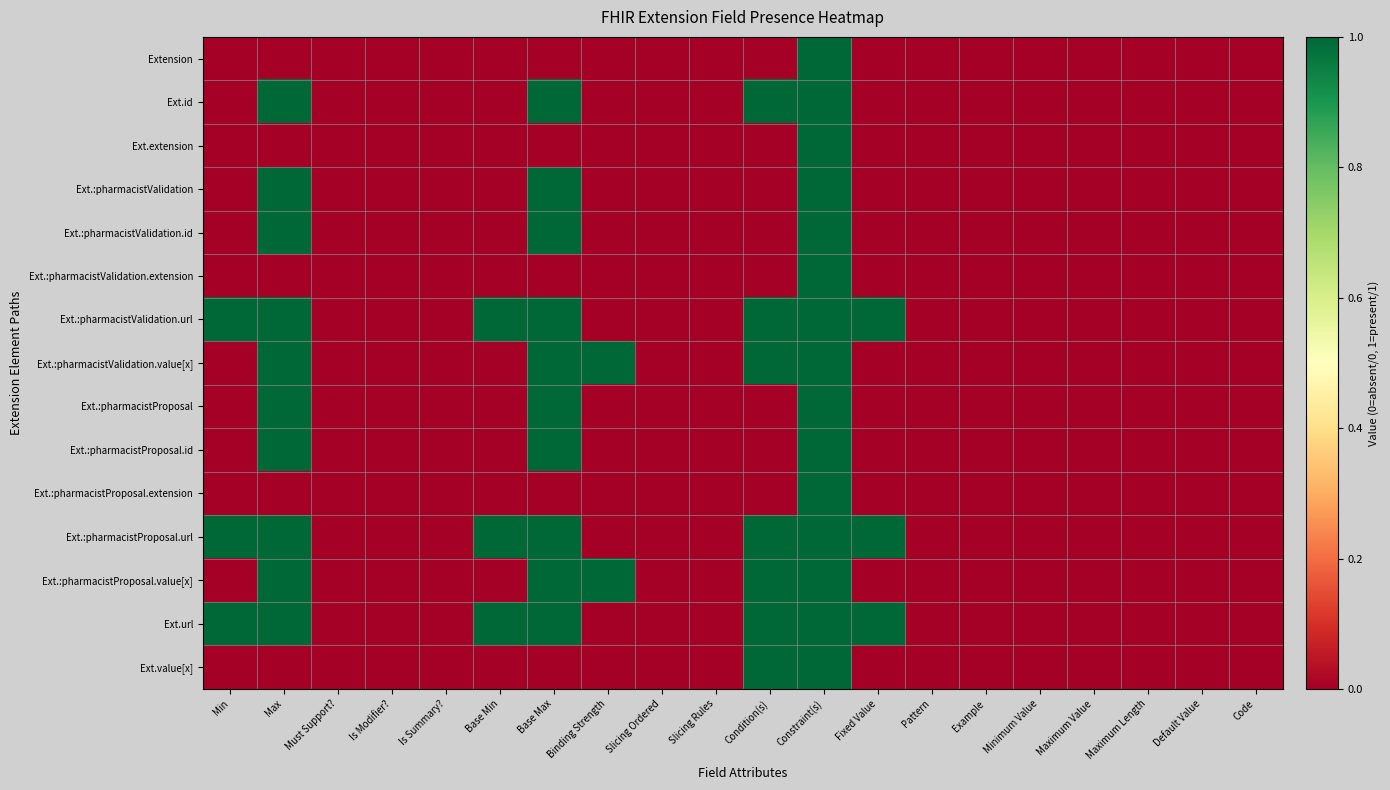

Which label corresponds to the smallest value in the chart?

Min